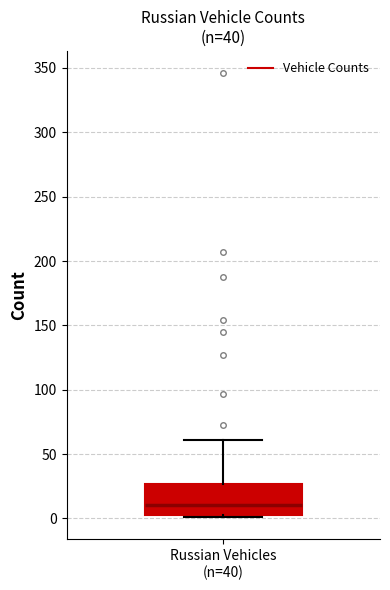

Transcribe this box plot: give where the median line is, the range the box spans, and where the two whiskers end, as read against the y-axis. The values are not printed on the chart, so give them approximately, as read against the axis.

median 10, box 5 to 25, whiskers 0 to 60